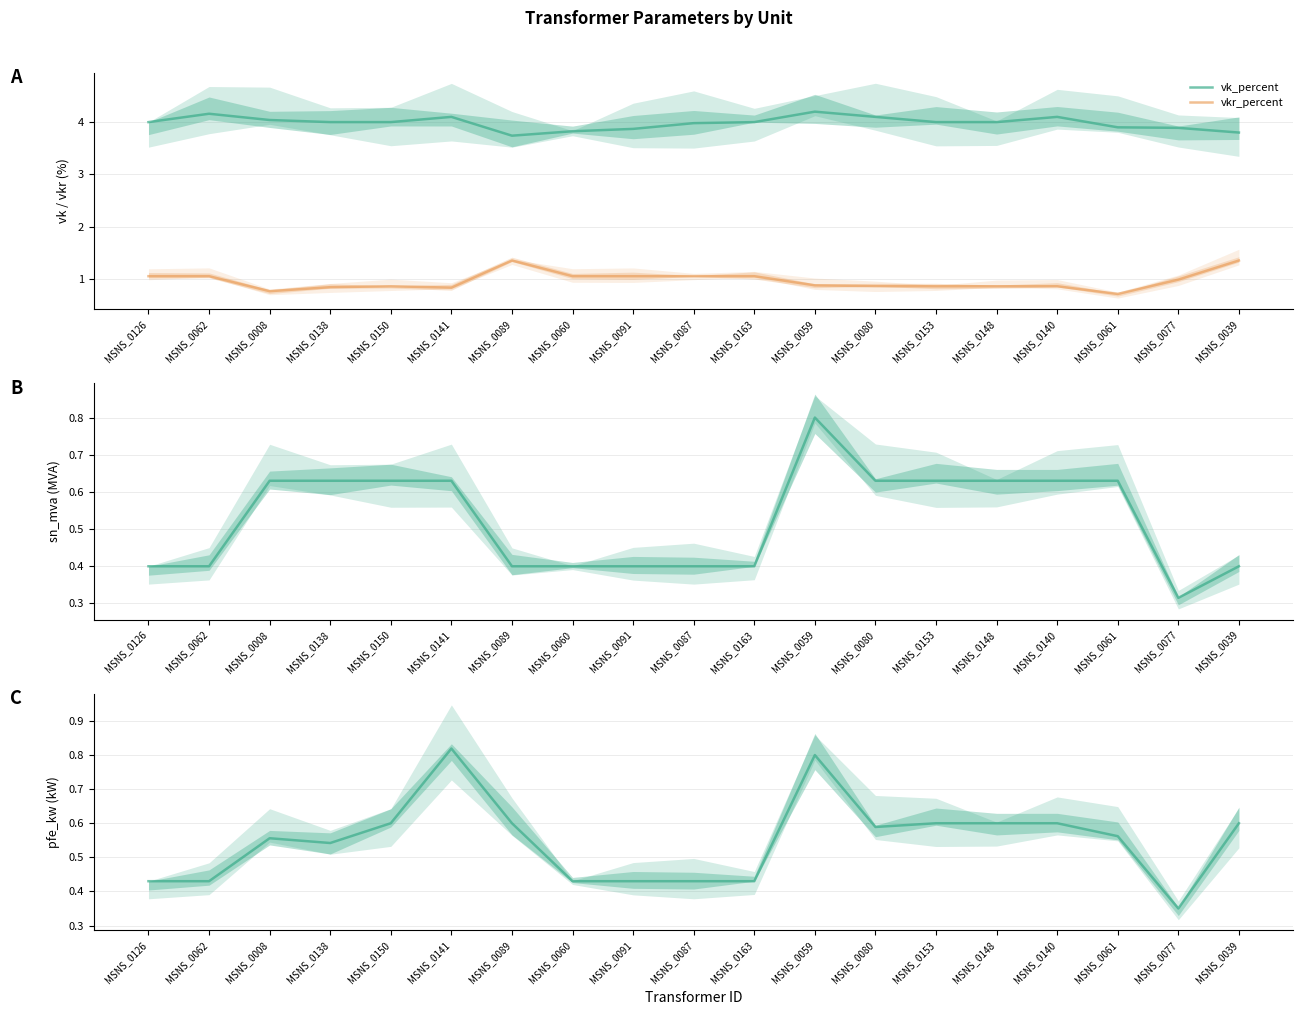

What is the difference between the highest and lowest values at MSNS_0061?

3.3